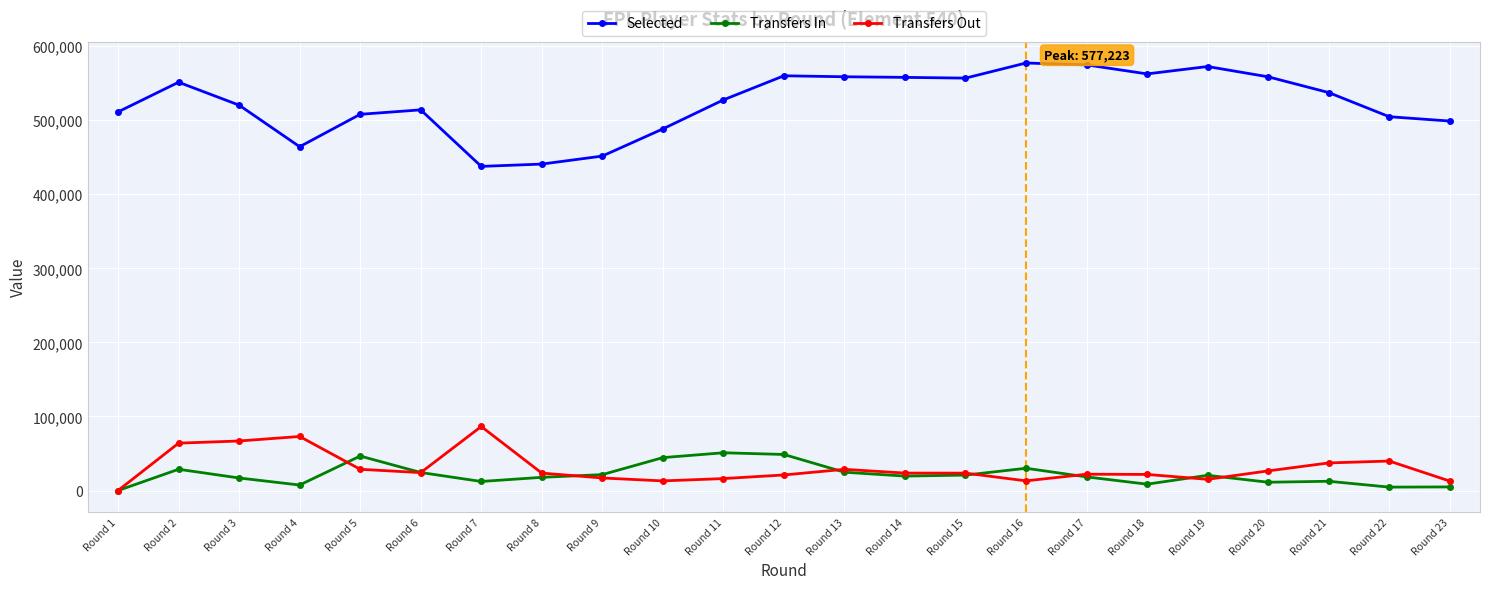

Which series has the largest total across all categories?

Selected